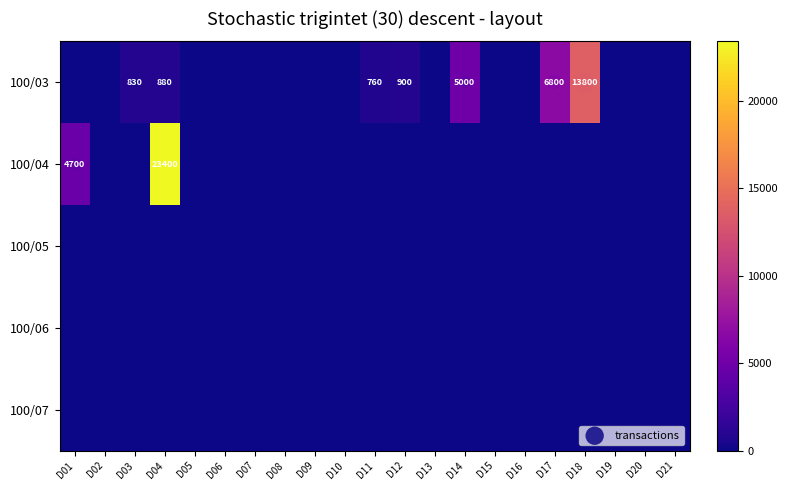

Between 5 and 17, which series saw the biggest shift?

100/03